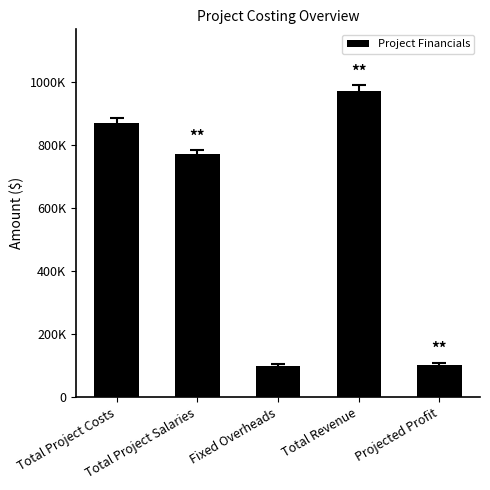

What is the average value?

563855